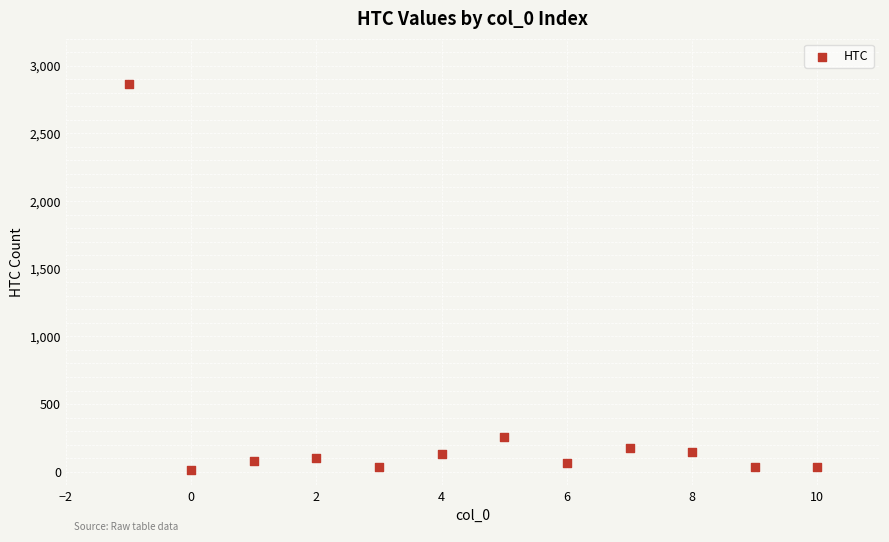

What is the range of Y values (max minus min)?

2854